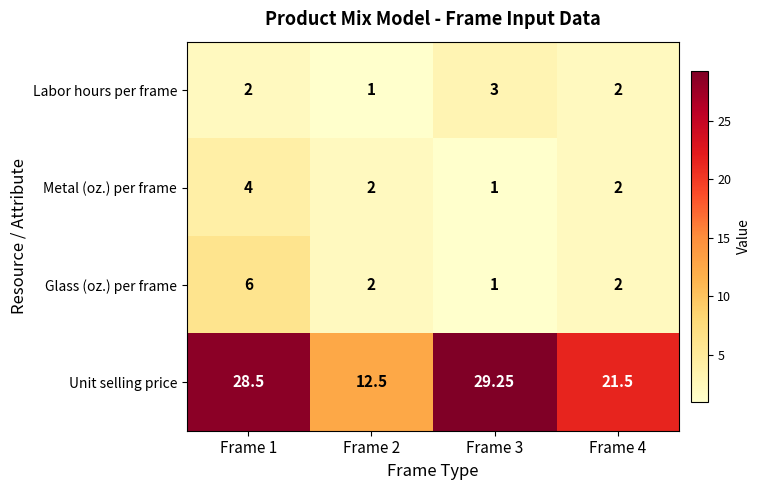

Which series has the largest total across all categories?

Unit selling price